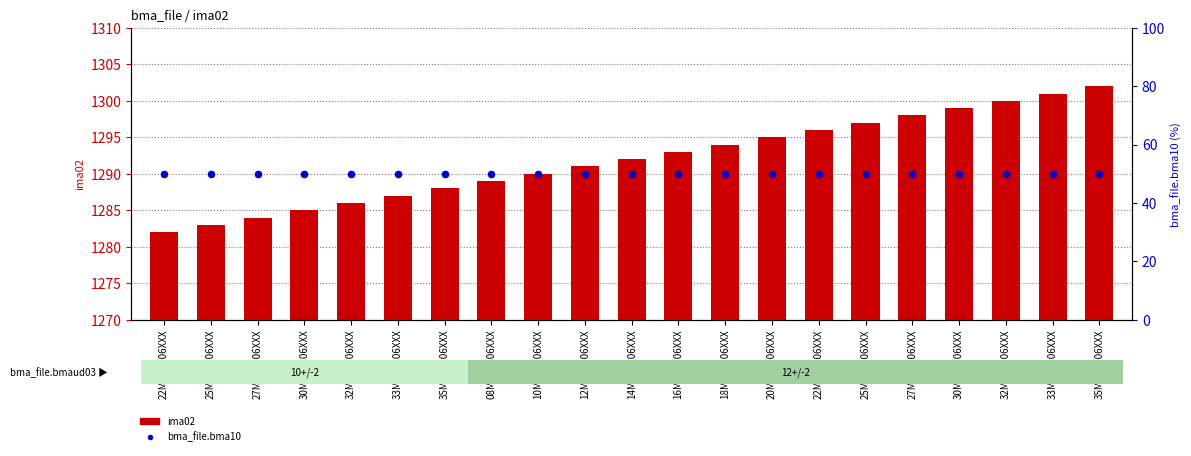

Which series has the largest total across all categories?

ima02